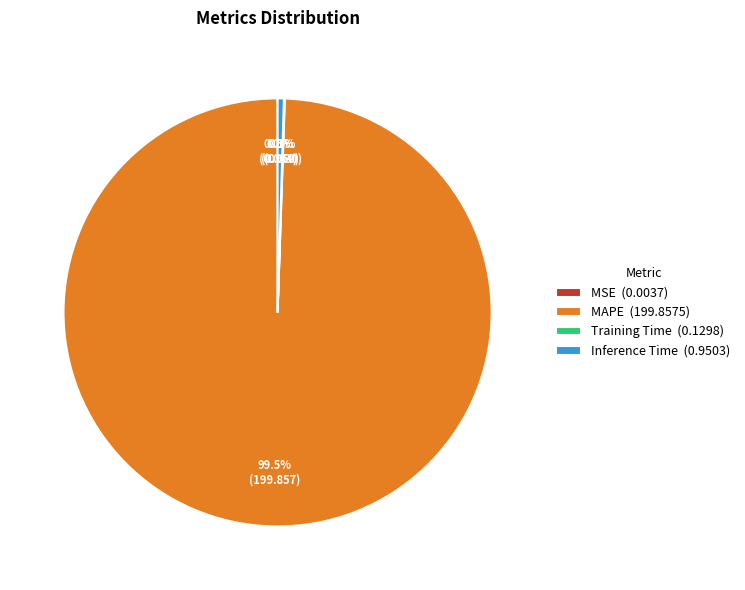

What percentage do Inference Time (0.9503) and MAPE (199.8575) together represent?

99.9%